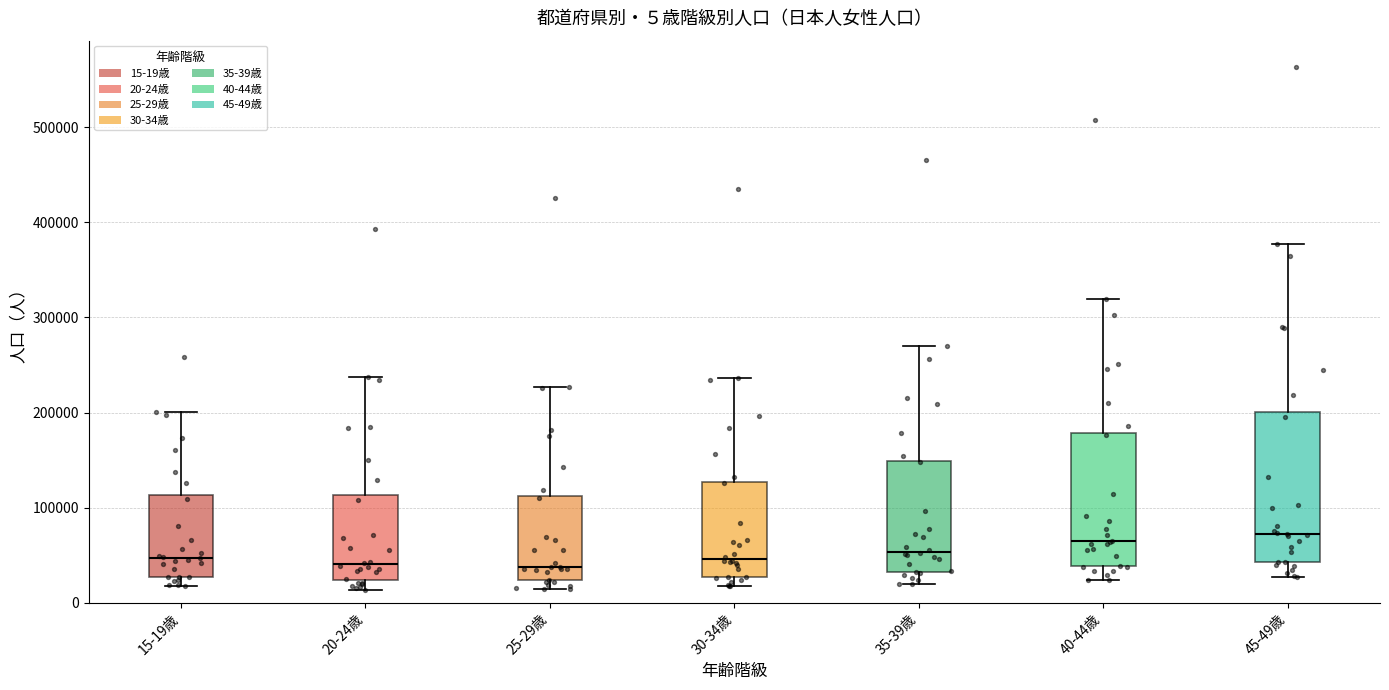

Comparing the boxes themselves (not the whiskers), which one is the tallest?

45-49歳